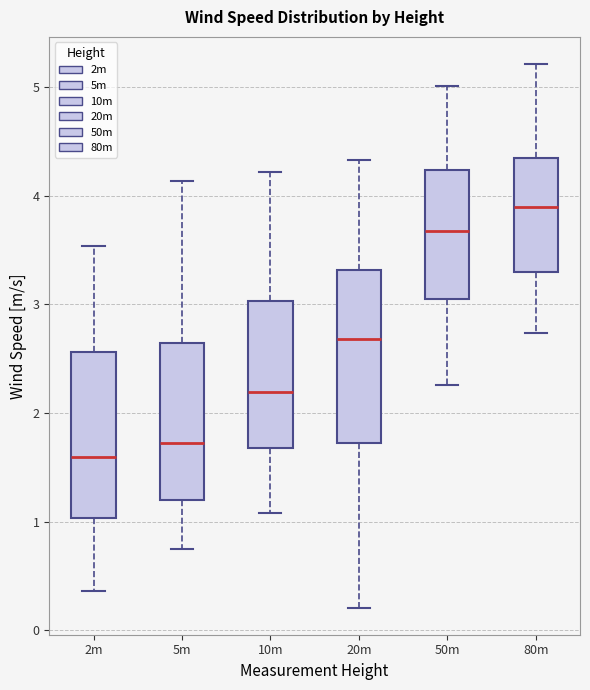

Where does the upper whisker of the box for 2m end on the y-axis? The values are not printed on the chart, so give them approximately, as read against the axis.

3.5